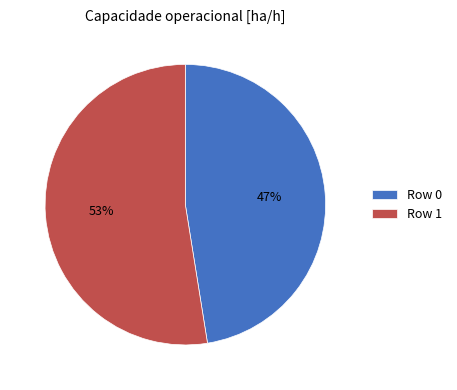

True or false: Row 1 accounts for 58% of the total.

False